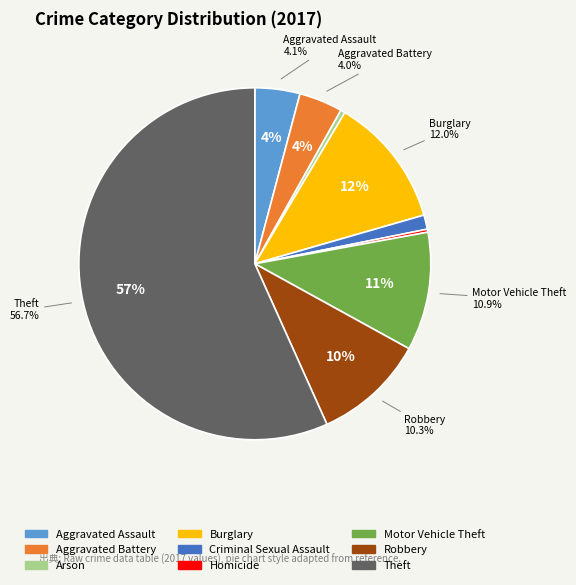

Rank the categories by value from lowest to highest.

Homicide, Arson, Criminal Sexual Assault, Aggravated Battery, Aggravated Assault, Robbery, Motor Vehicle Theft, Burglary, Theft